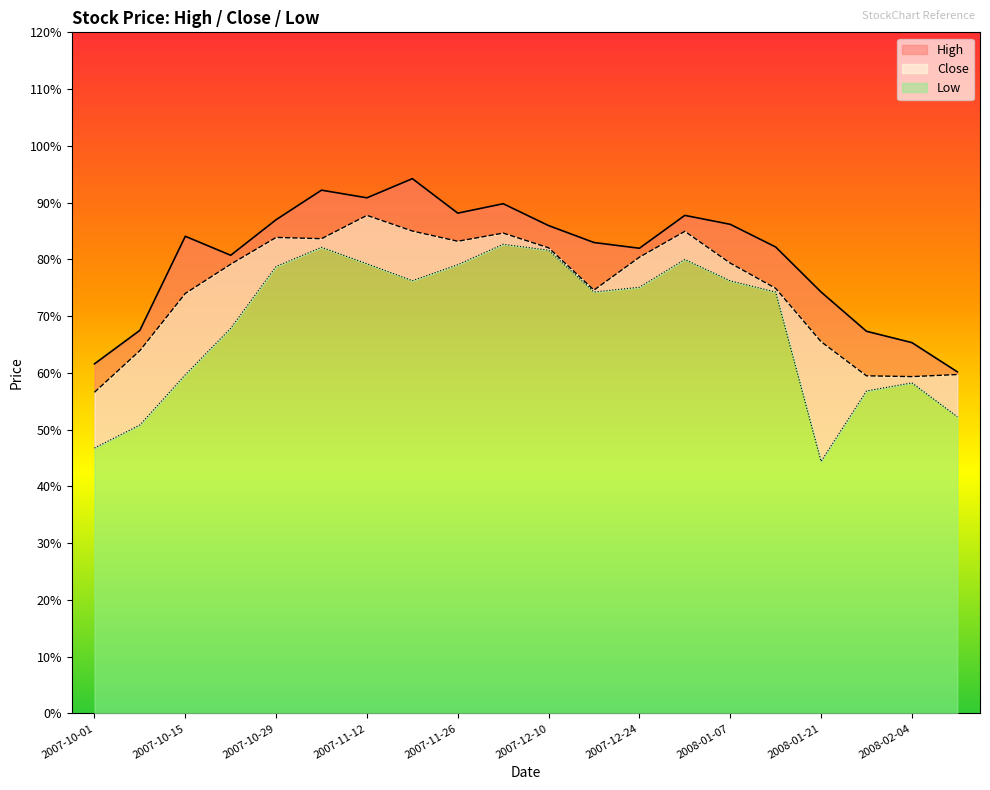

True or false: Low and Close intersect in this chart.

False